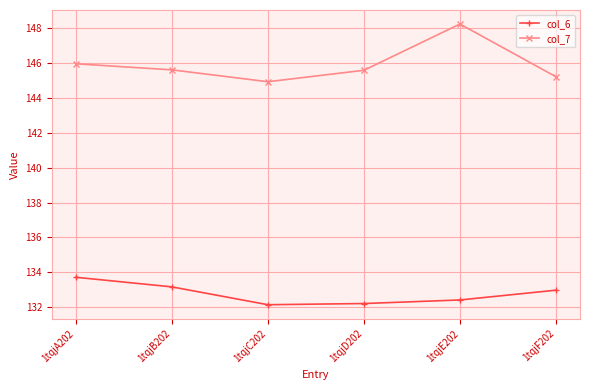

At which category is the sum across all series the highest?

1tqjE202